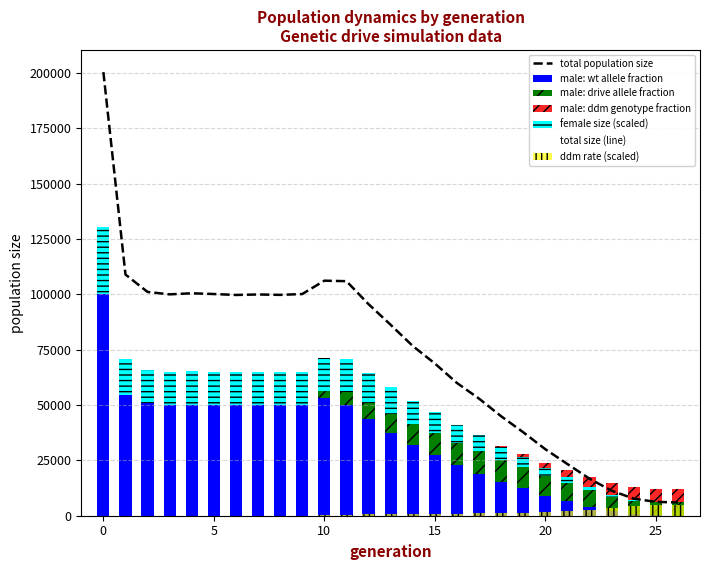

What is the highest value of the female_size series?

100241.0